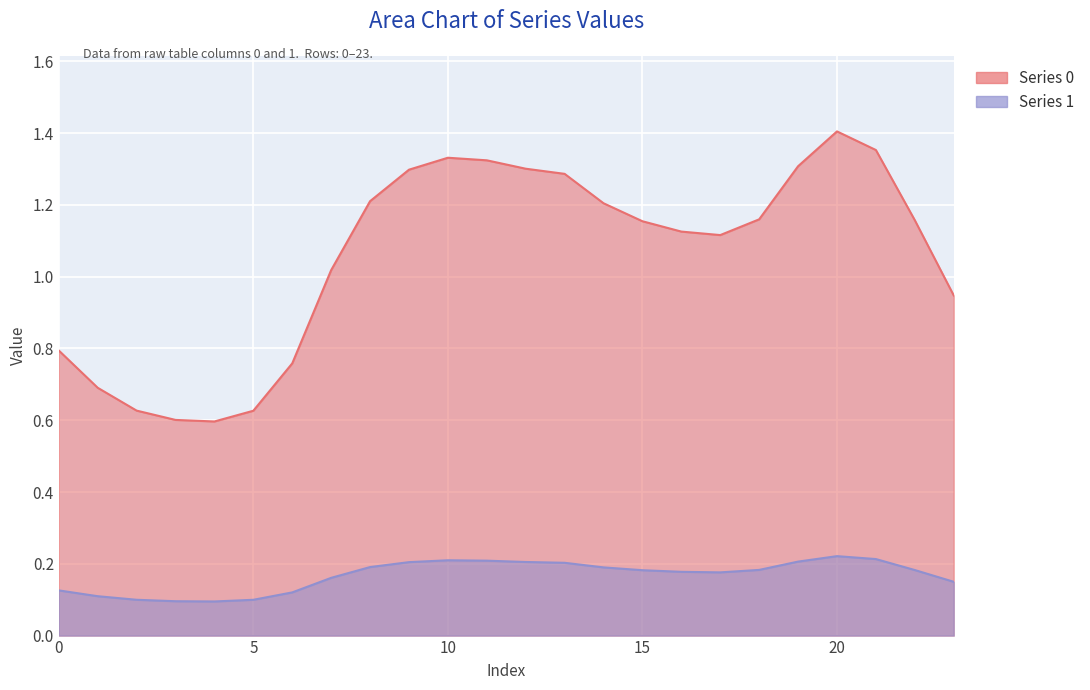

True or false: Series 0 and Series 1 cross at least once.

False